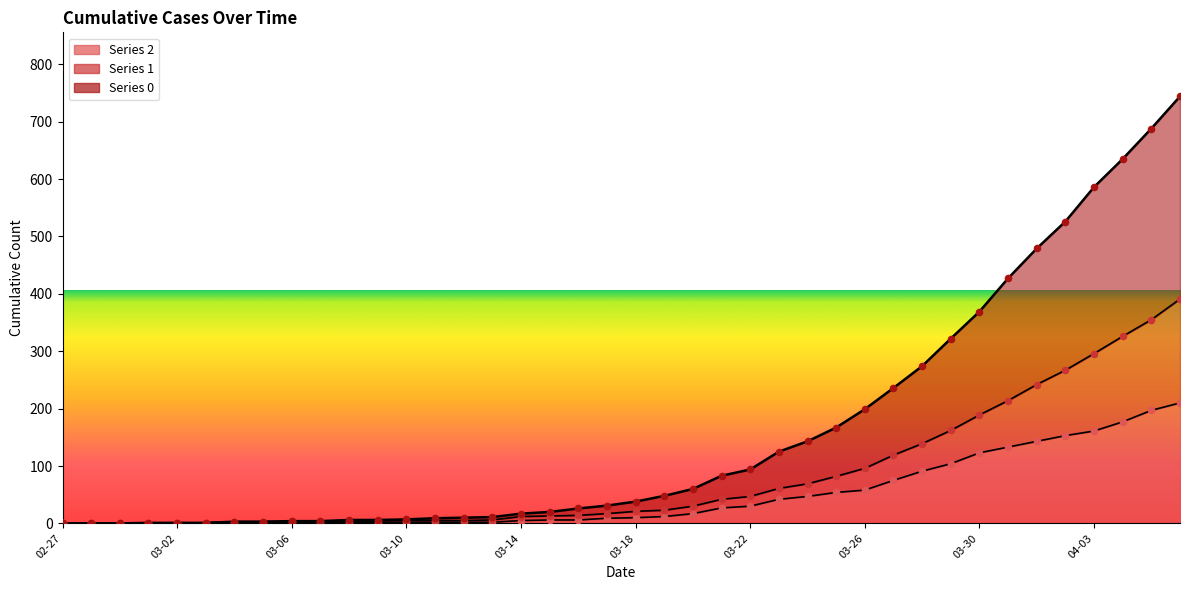

Which series contains the lowest Y value?

series 2 line